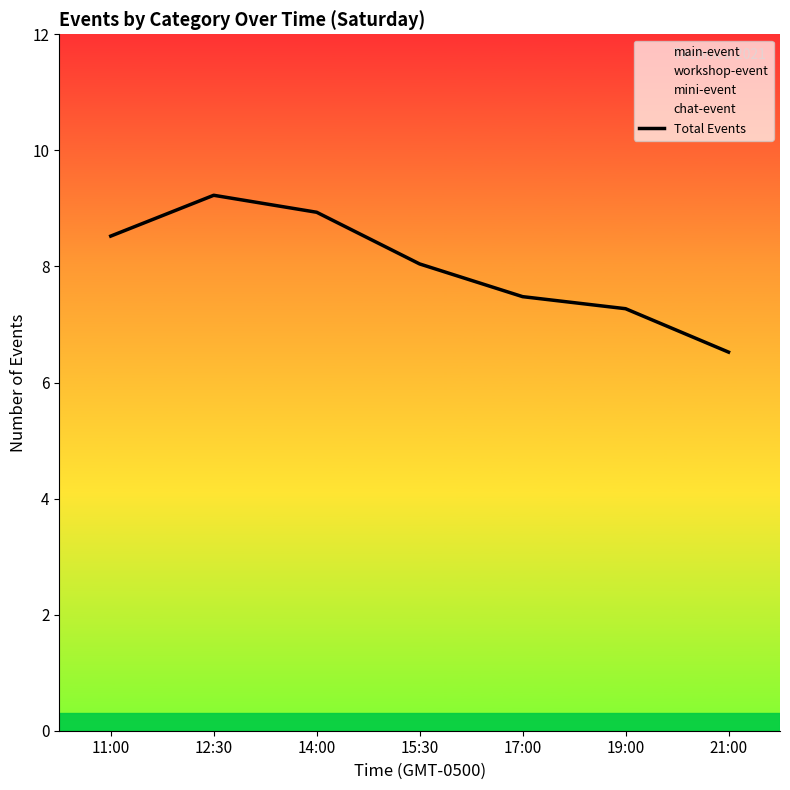

What is the sum of the values at 21:00 and 15:30?

14.6